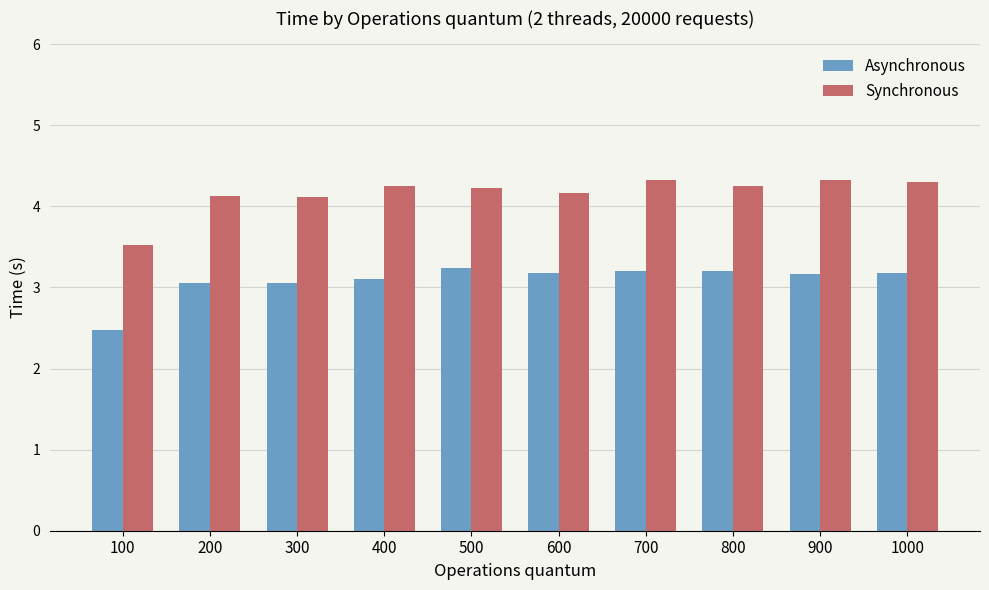

Which series has the largest range (max minus min)?

Synchronous